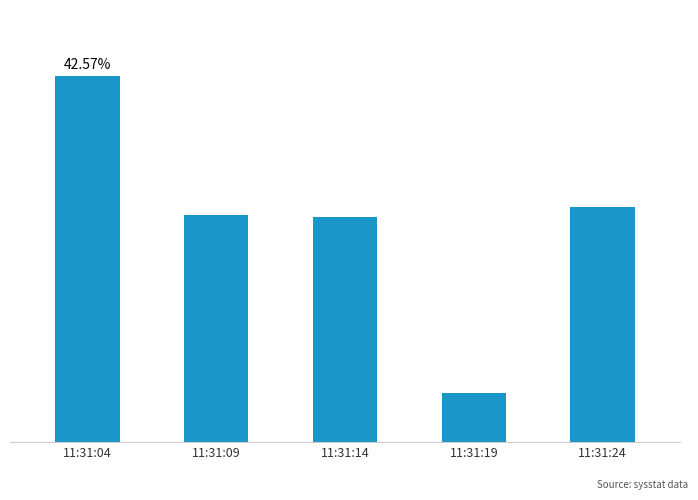

At which label is the value closest to 24?

11:31:14